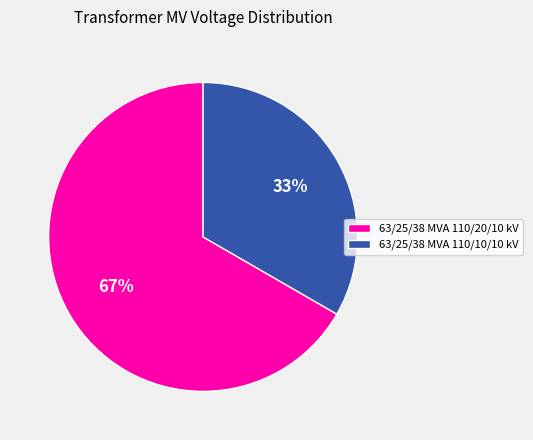

How many slices are in this pie chart?

2